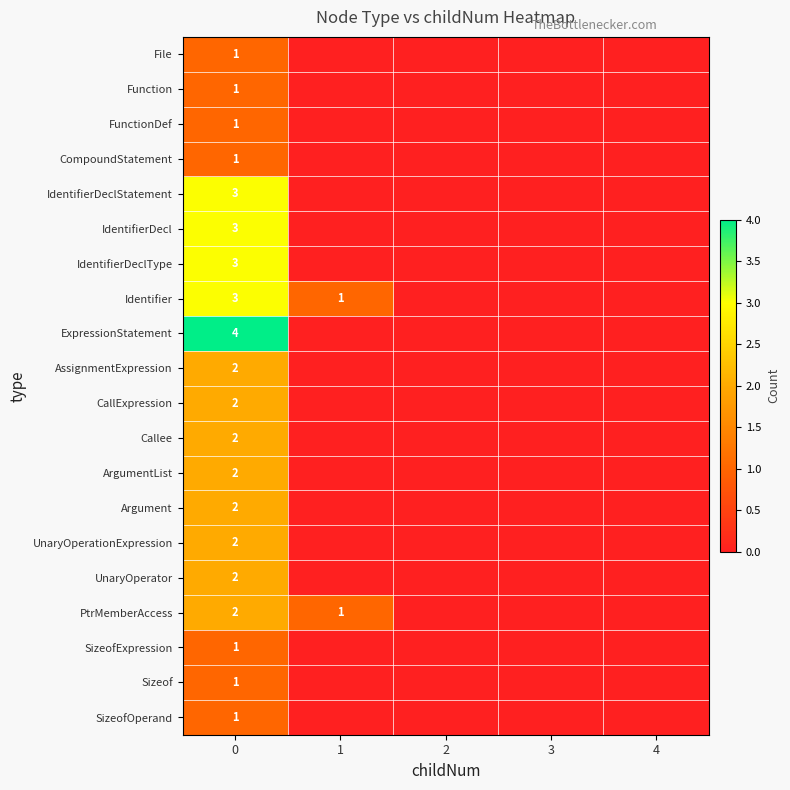

Is it true that IdentifierDecl equals 5 at 0?

False